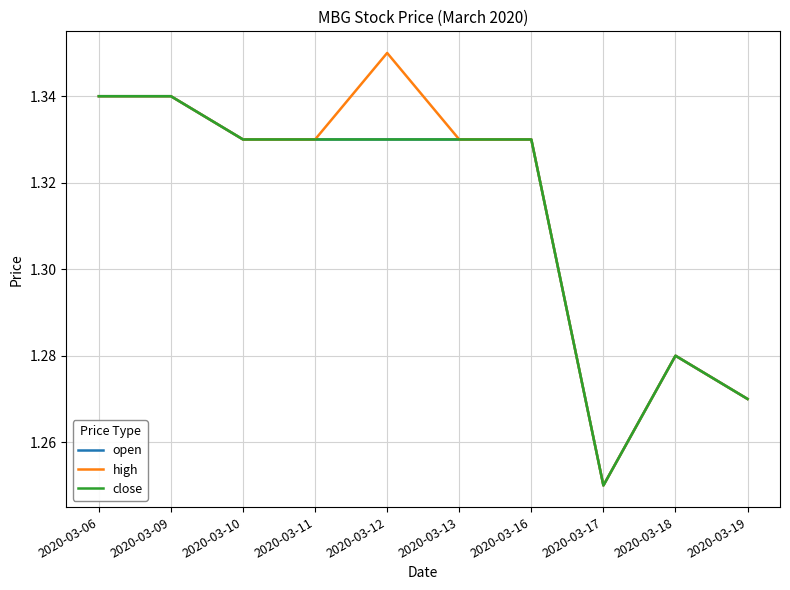

Is this an area chart (filled region under the line)?

No